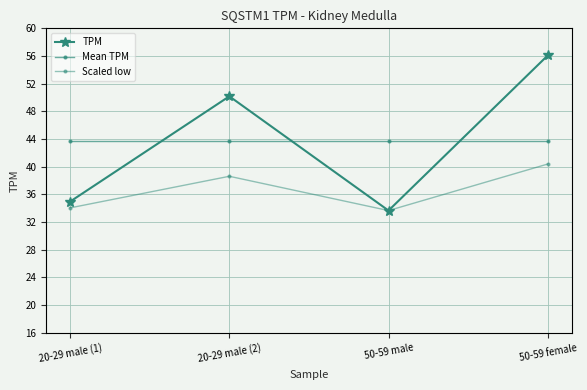

Reading left to right, transcribe all the data shown in this chart.

TPM: 35.0	50.2	33.7	56.1
Mean TPM: 43.7	43.7	43.7	43.7
Scaled low: 34.1	38.6	33.7	40.4